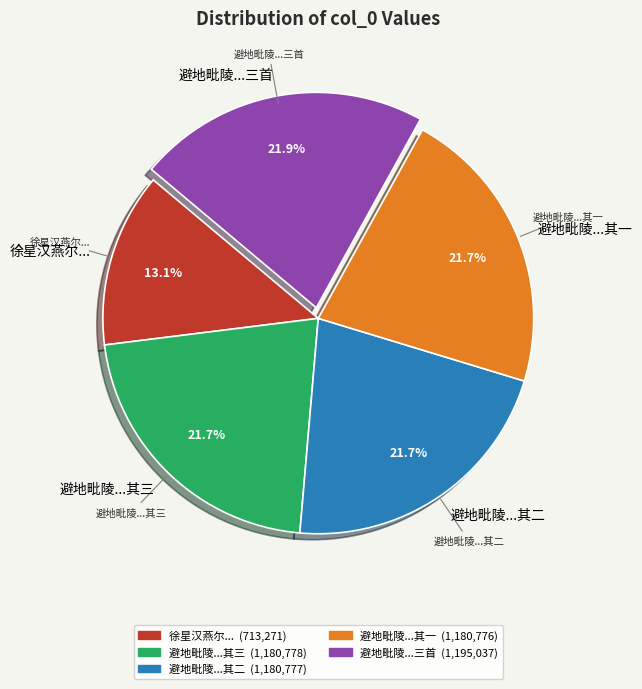

To the nearest percent, what is the average slice percentage?

20%